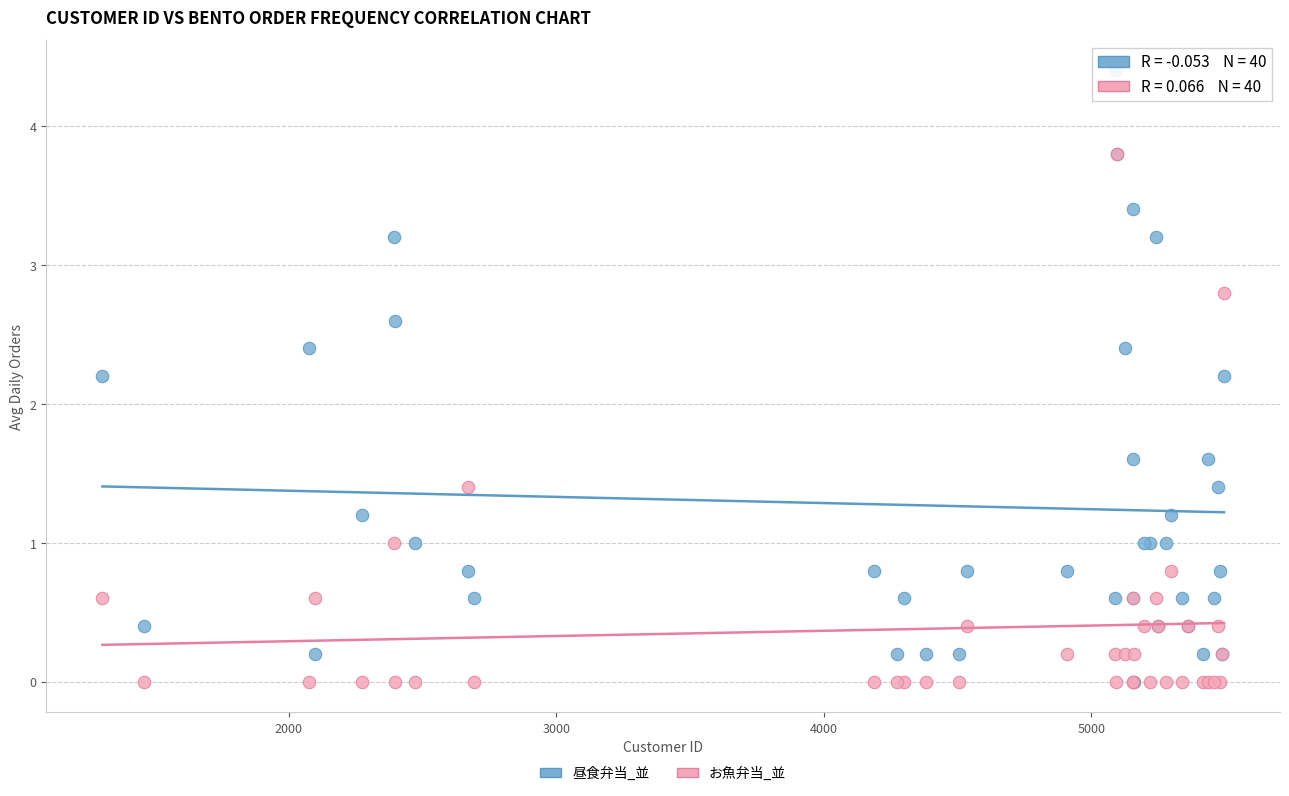

What are all the series names shown in the legend?

昼食弁当_並, お魚弁当_並